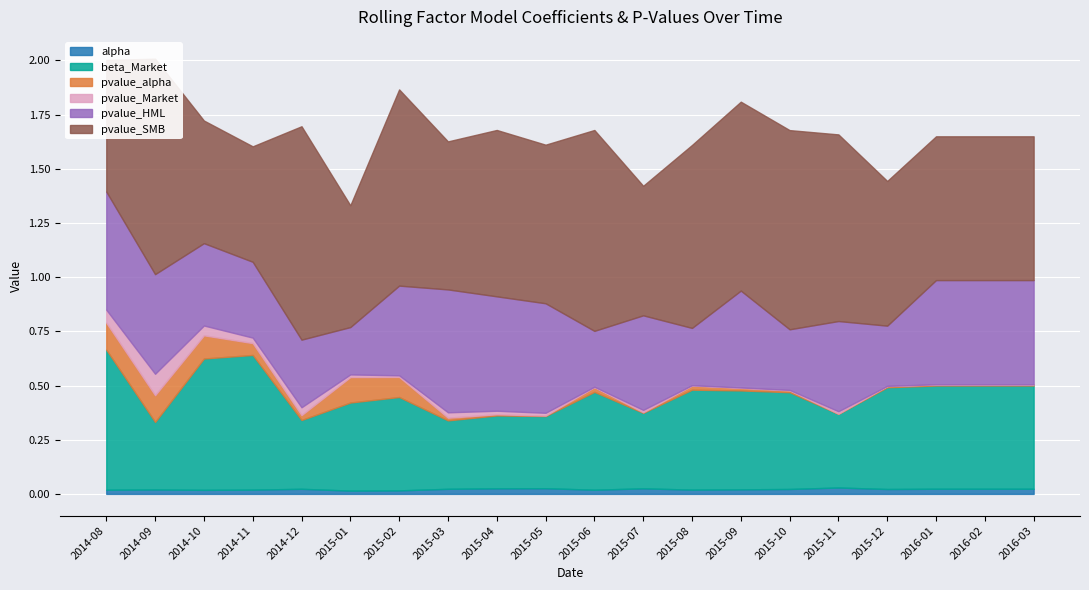

After their last crossing, which series has the higher values: alpha or pvalue_Market?

alpha